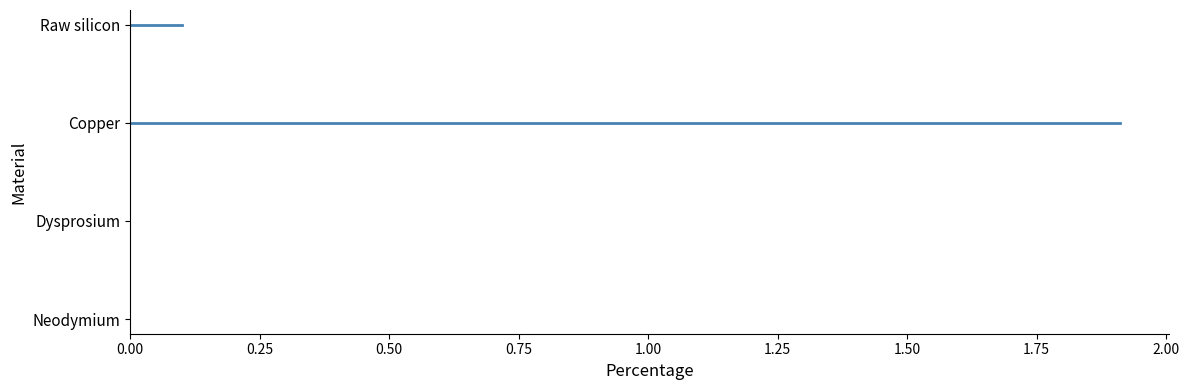

The Neodymium series shows 0 at 0.00. True or false?

True